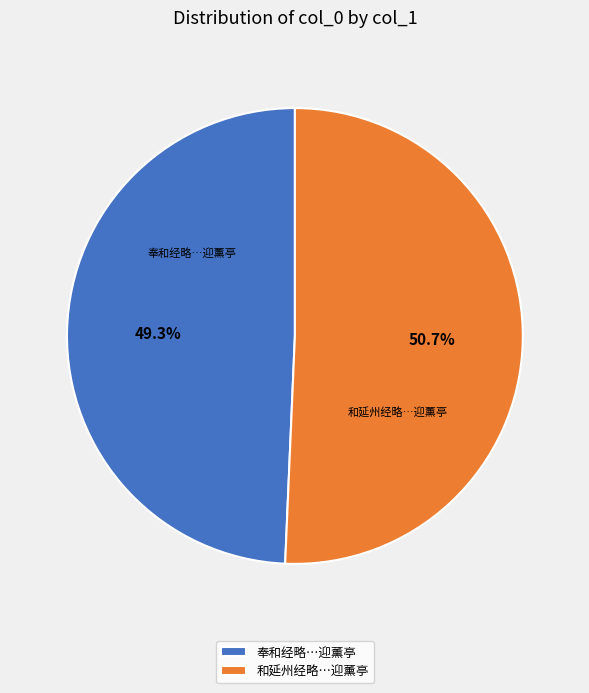

How much of the chart is everything except 奉和经略…迎薰亭?

50.7%